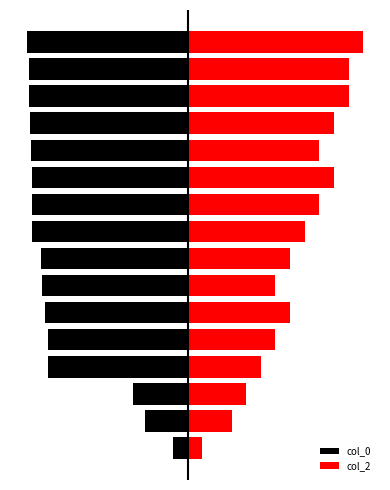

At how many categories does at least one series exceed -4?

16